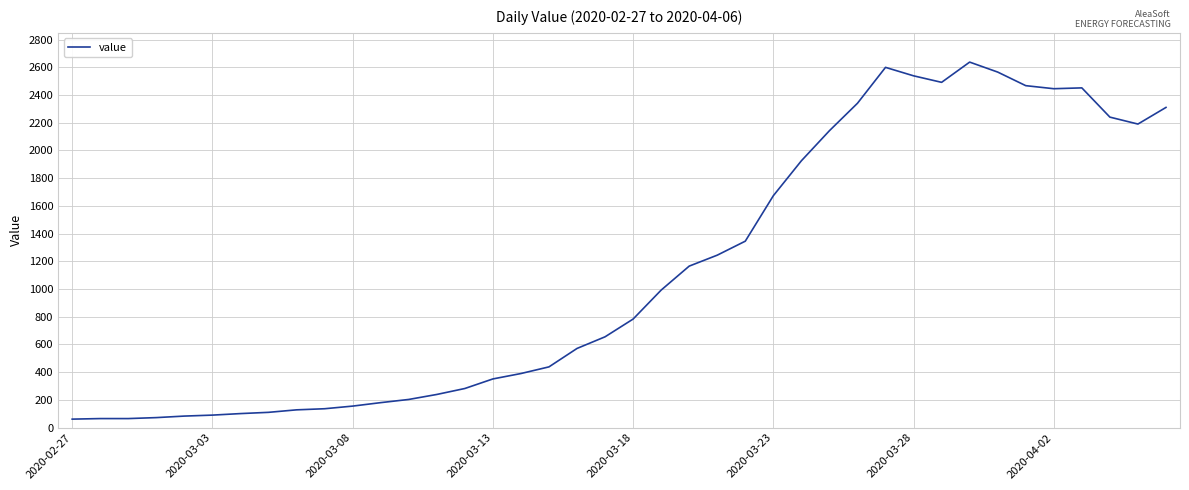

What is the greatest value displayed?

2637